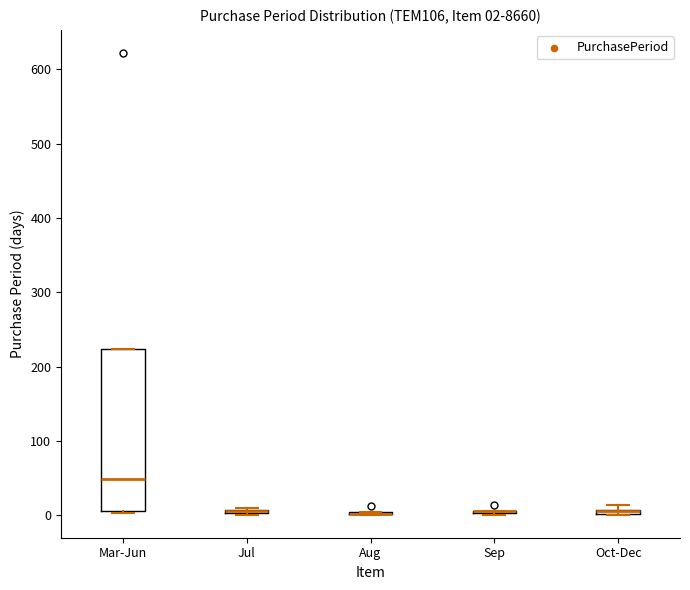

Comparing the boxes themselves (not the whiskers), which one is the tallest?

Mar-Jun